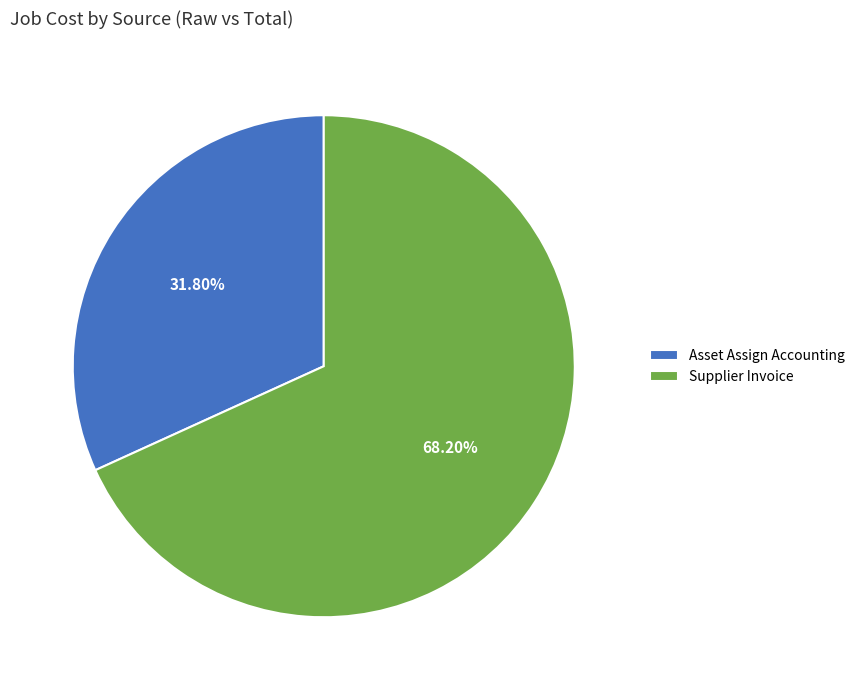

To the nearest percent, what percentage of the pie is Supplier Invoice?

68%